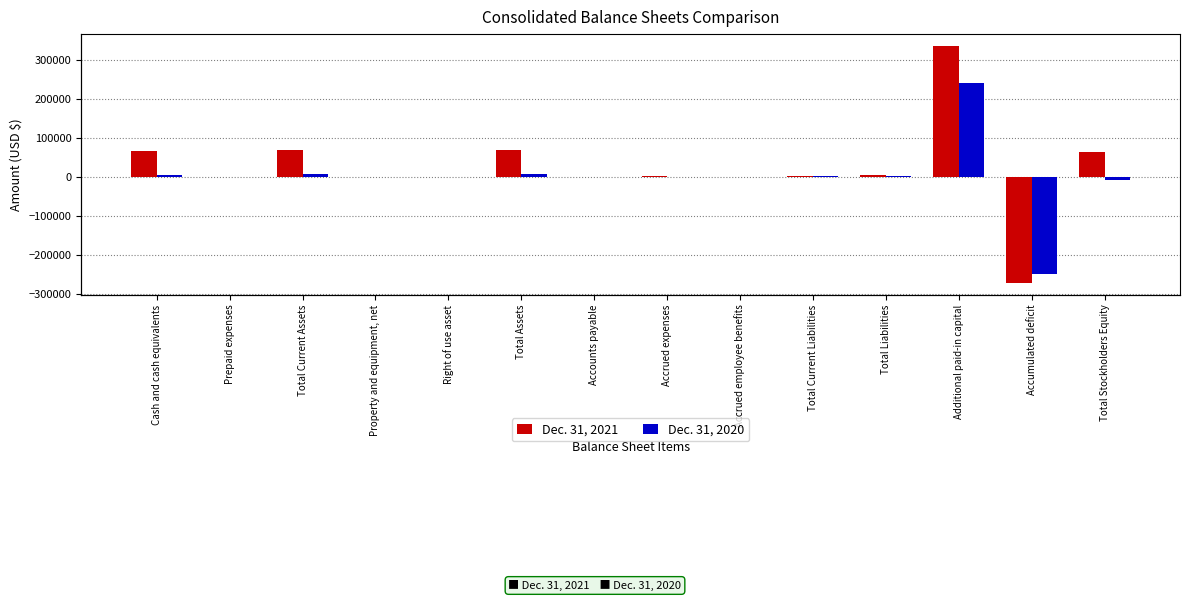

How many groups of bars are there?

14